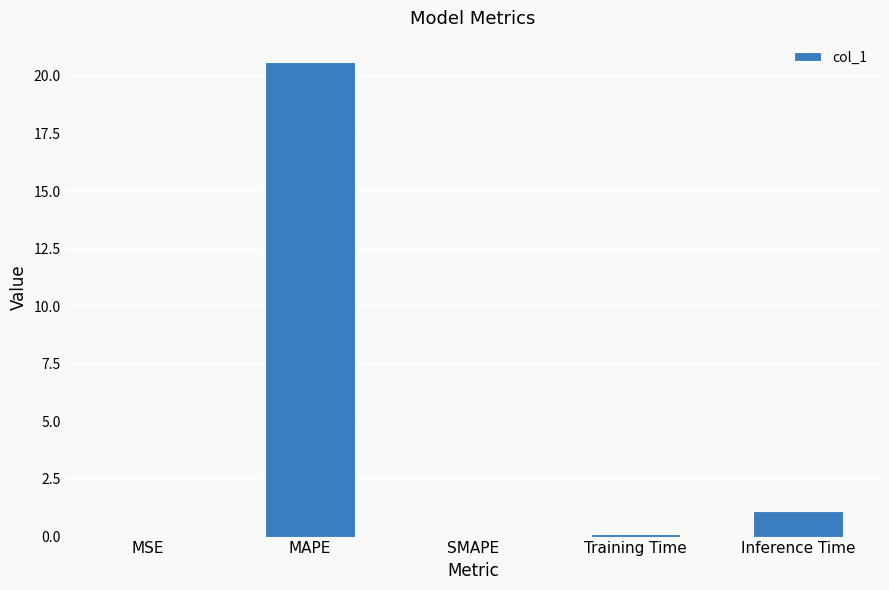

What is the sum of all values?

21.8